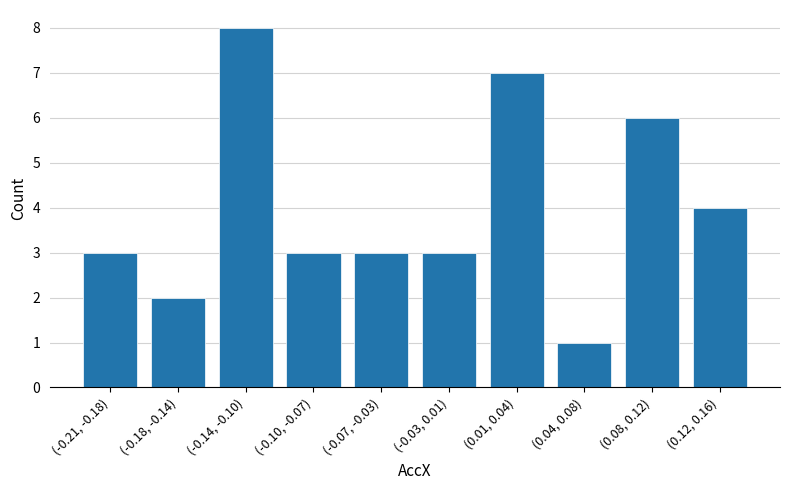

Reading left to right, what are all the values shown in this chart?

(-0.21, -0.18)=3	(-0.18, -0.14)=2	(-0.14, -0.10)=8	(-0.10, -0.07)=3	(-0.07, -0.03)=3	(-0.03, 0.01)=3	(0.01, 0.04)=7	(0.04, 0.08)=1	(0.08, 0.12)=6	(0.12, 0.16)=4